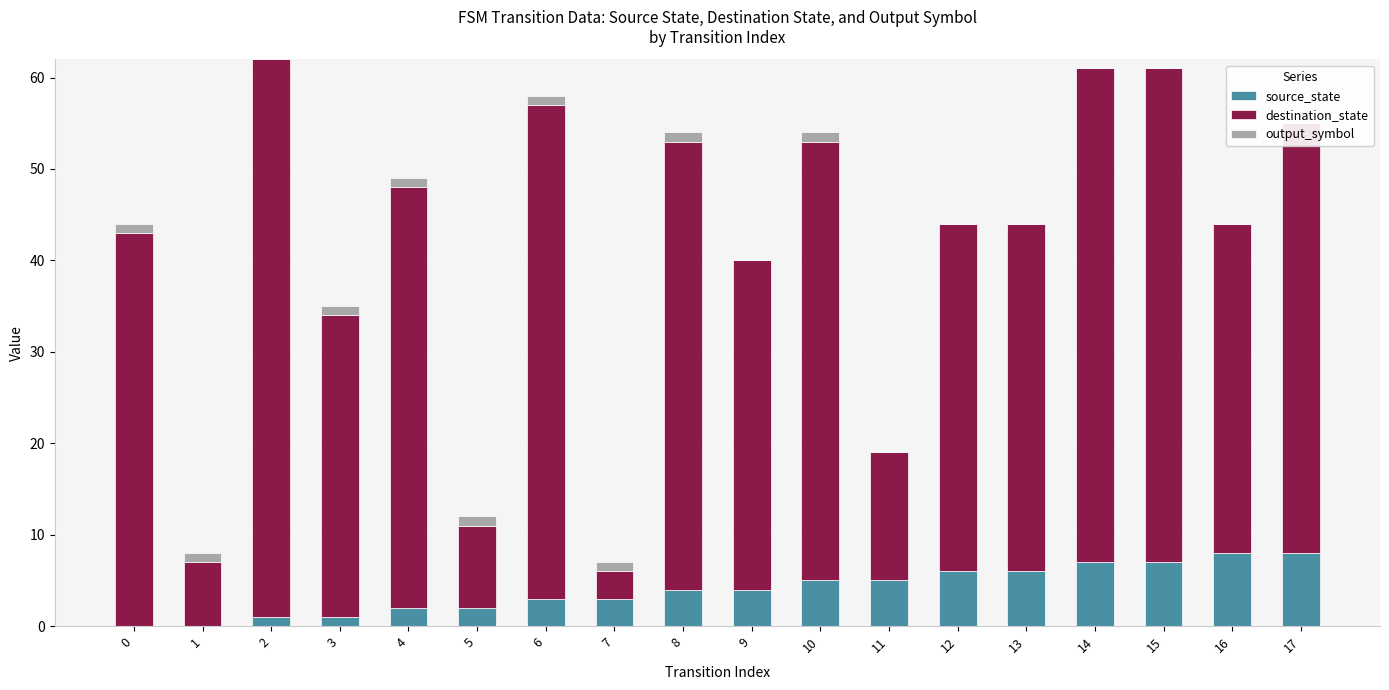

Between 5 and 1, which is larger?

5